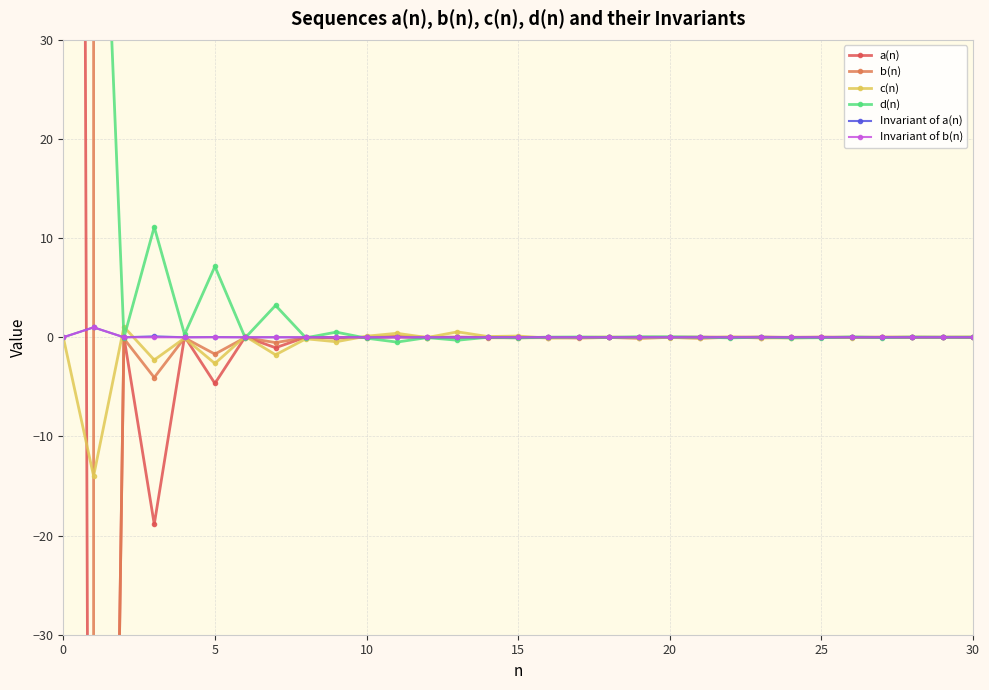

What is the average value of the d(n) series?

14.7